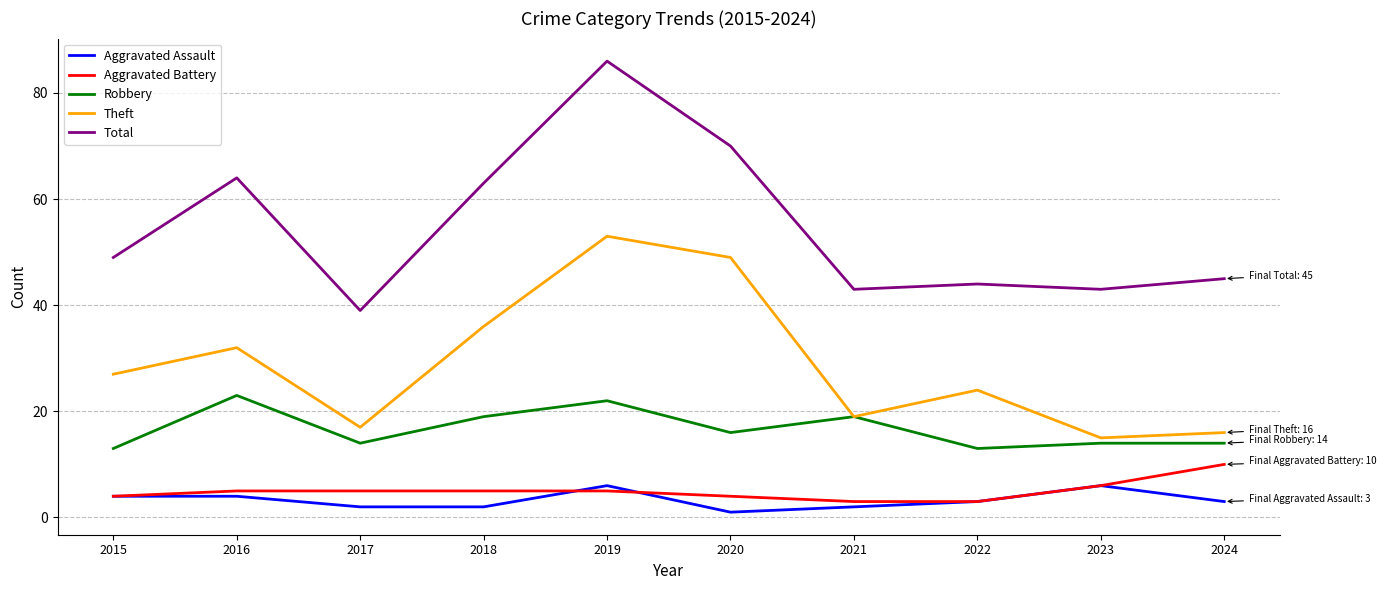

Count the number of data series in this chart.

5